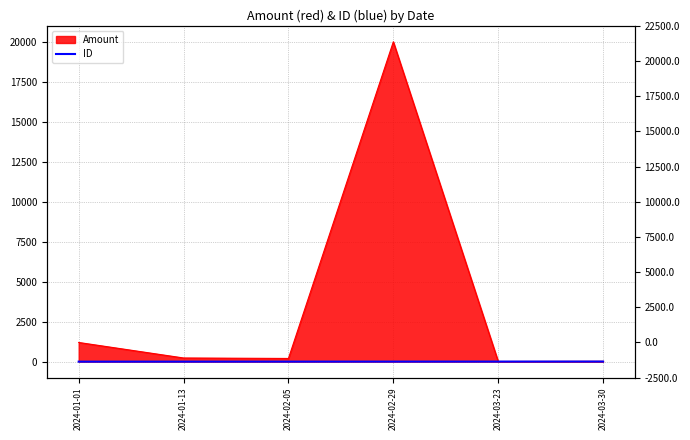

What is the approximate value at 2024-03-23?

5